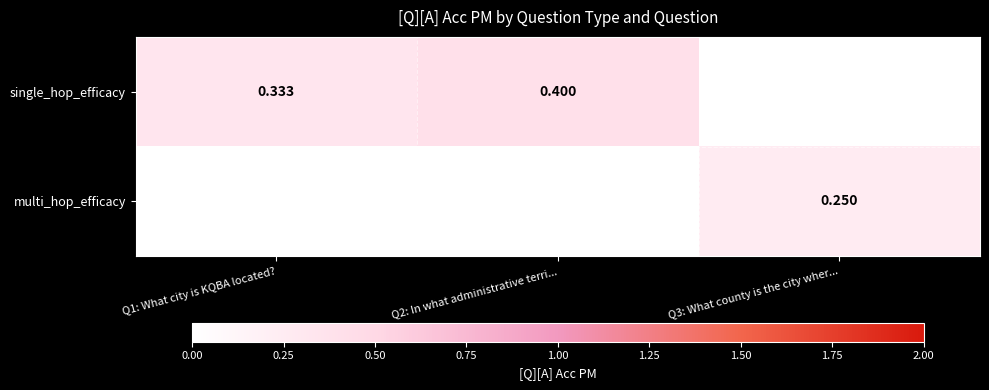

Is it true that single_hop_efficacy equals 0.3 at Q1: What city is KQBA located??

True